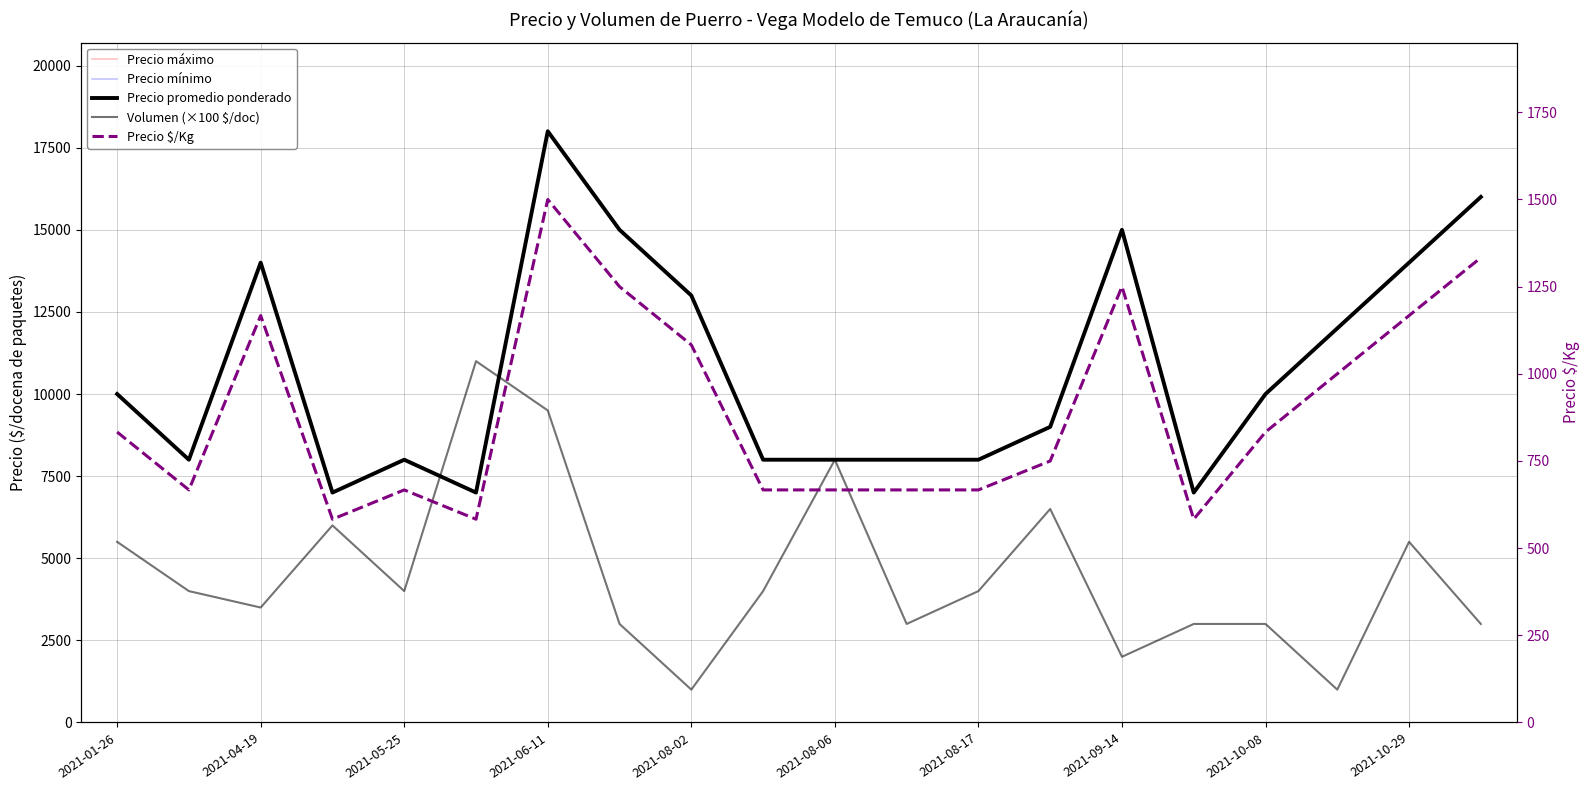

Which series has the largest range (max minus min)?

Precio máximo